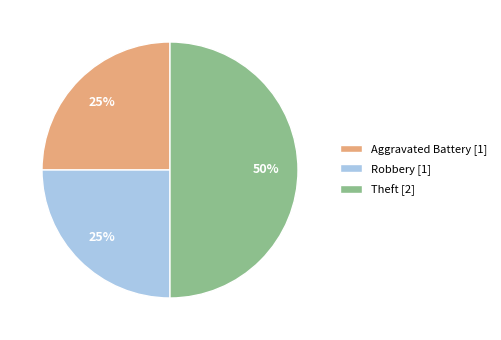

To the nearest percent, what is the difference between the largest and smallest slice percentages?

25%